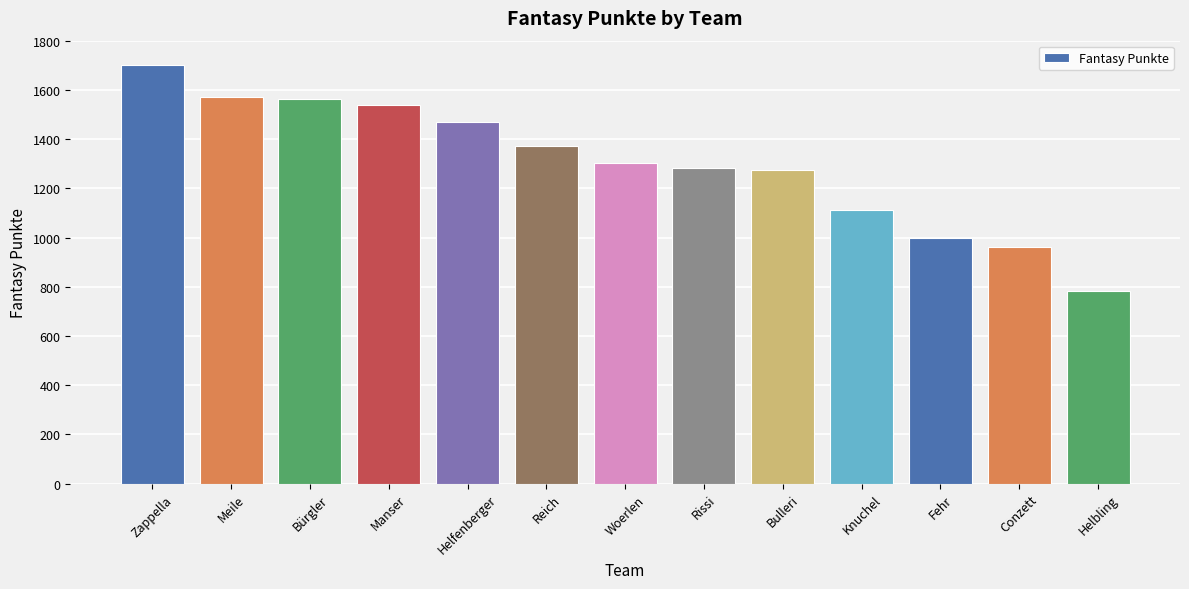

Read the value at Rissi, to the nearest 10.

1280